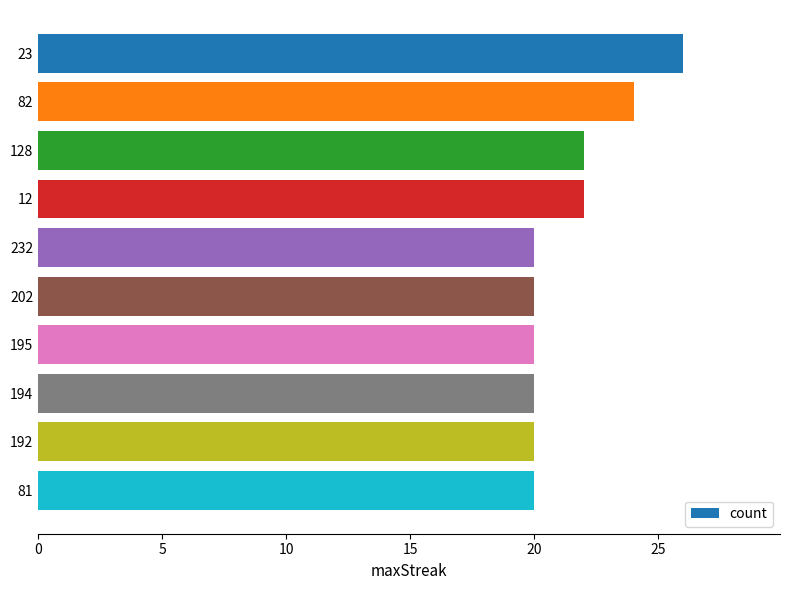

Is it true that the value at 12 is 22?

True